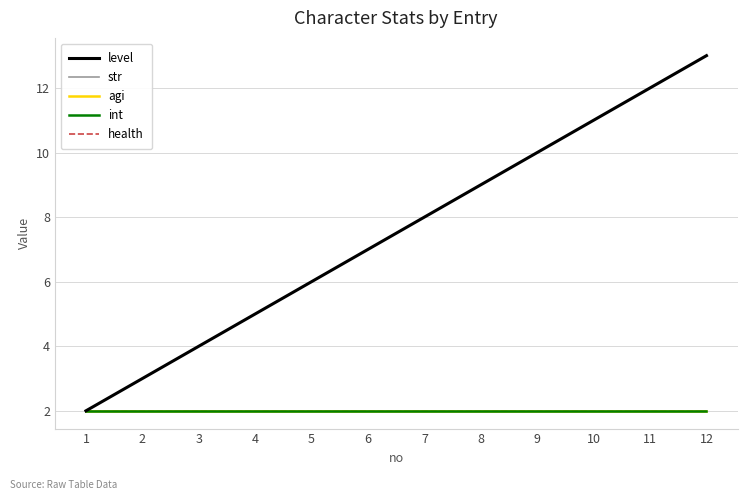

At which category is the sum across all series the highest?

12